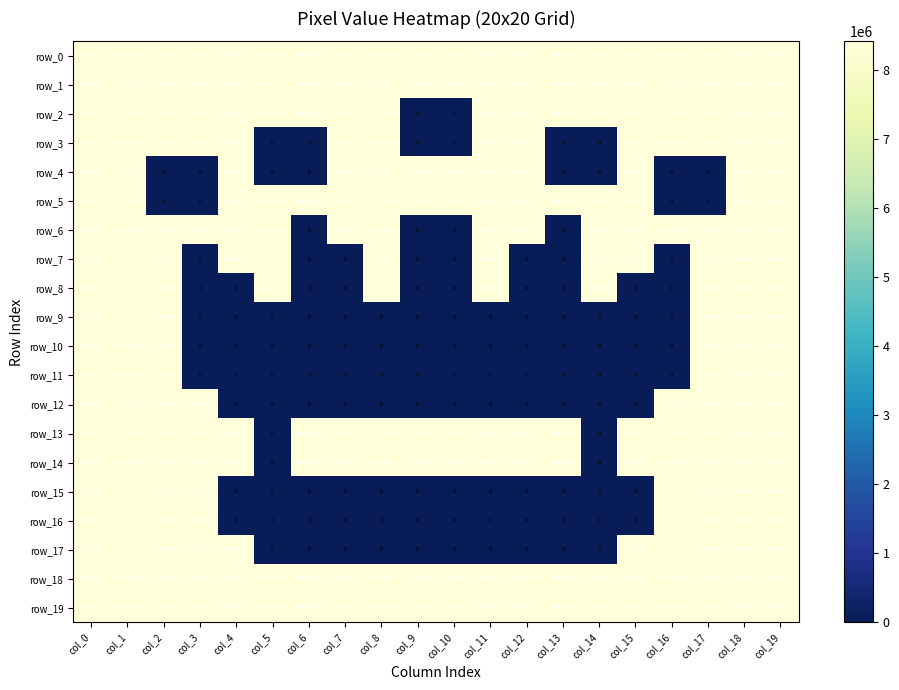

What is the highest value of the row_0 series?

8421504